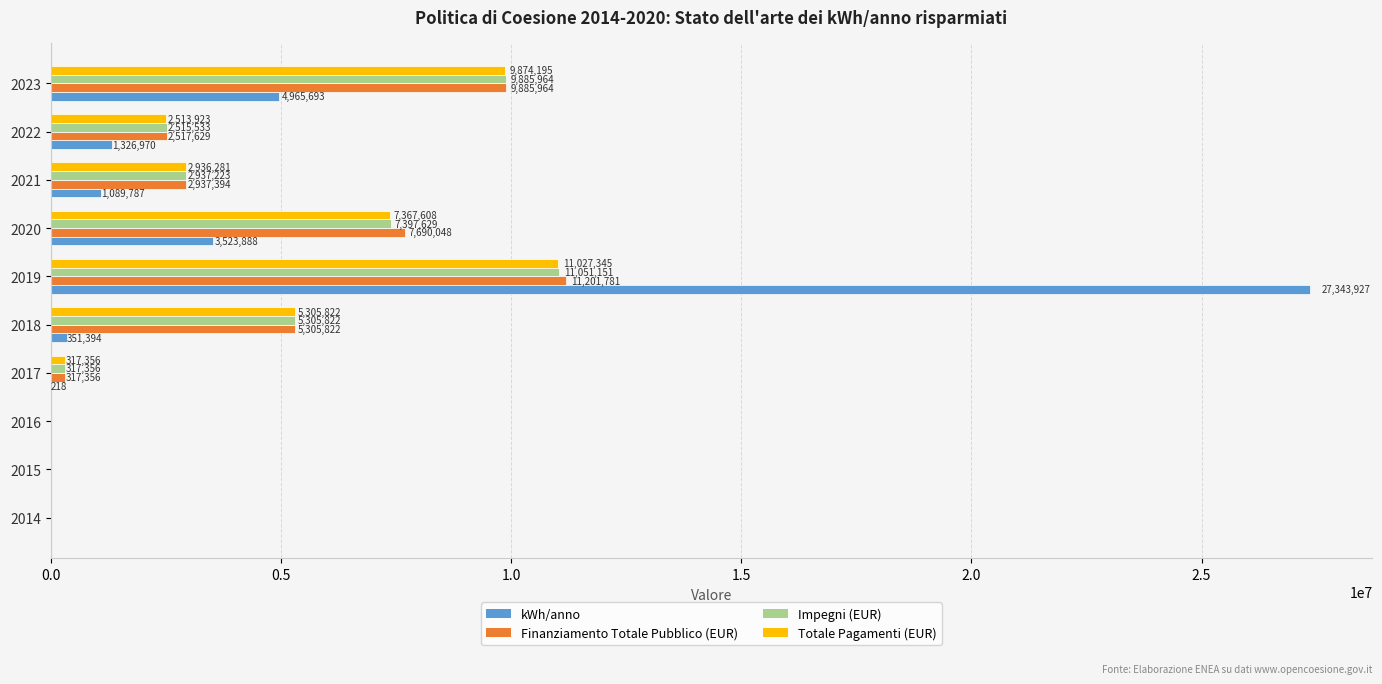

Between 2019 and 2023, which series saw the biggest shift?

kWh/anno